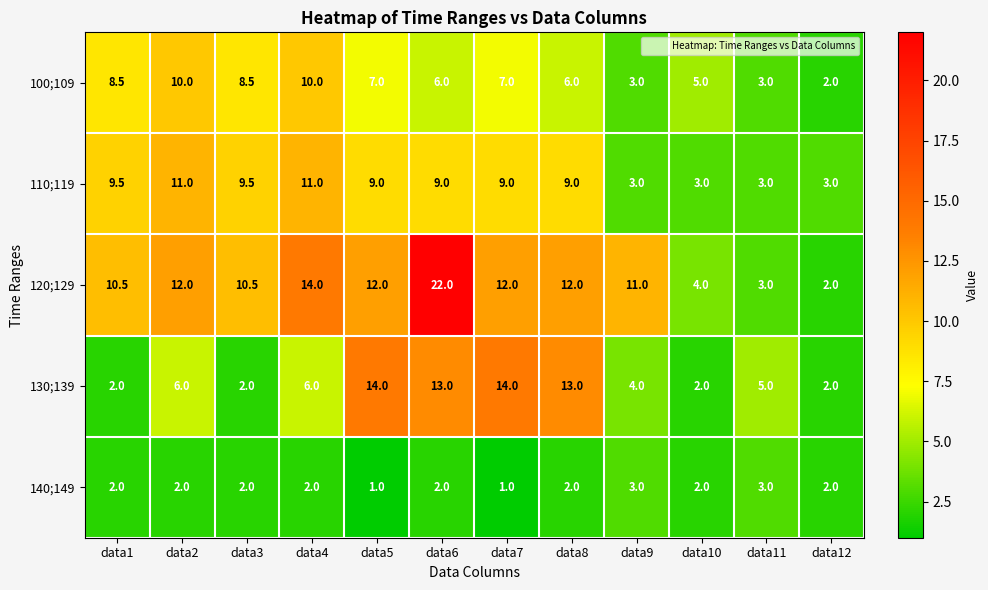

Count the number of categories in the chart.

12